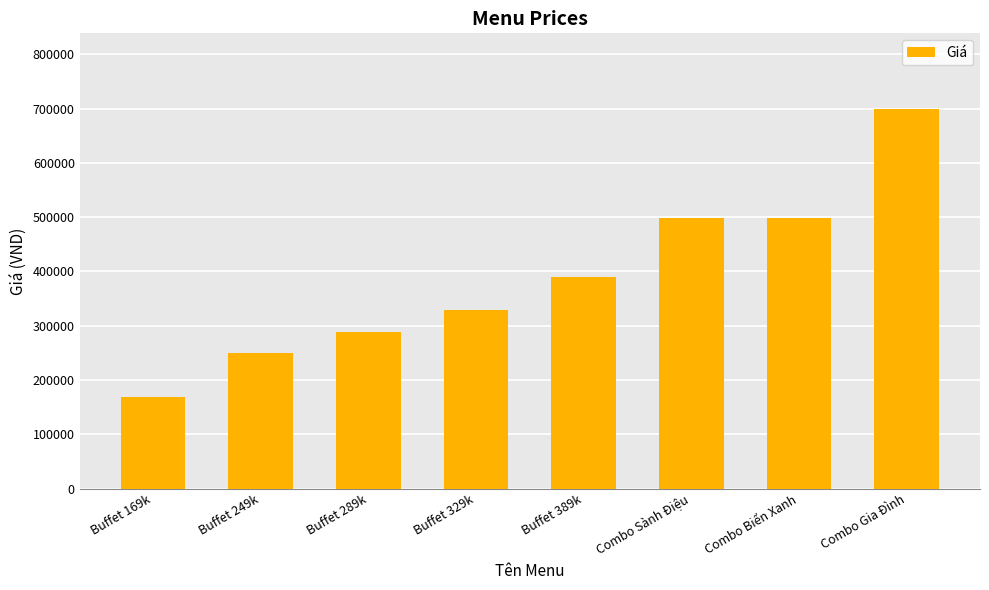

What is the difference between the maximum and minimum values?

530000